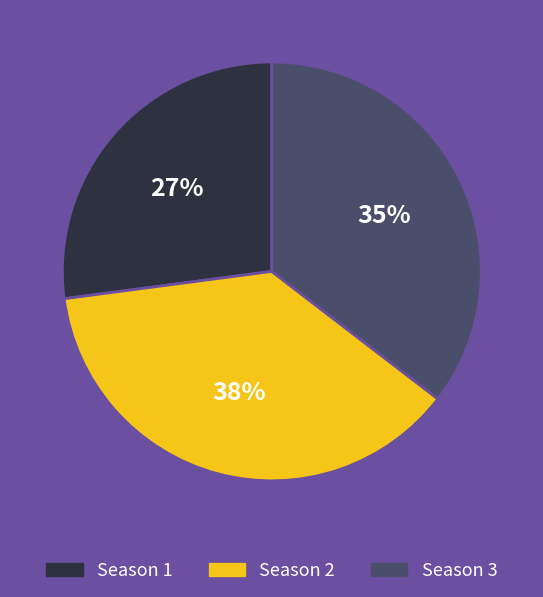

To the nearest percent, what is the combined percentage of Season 3 and Season 2?

73%